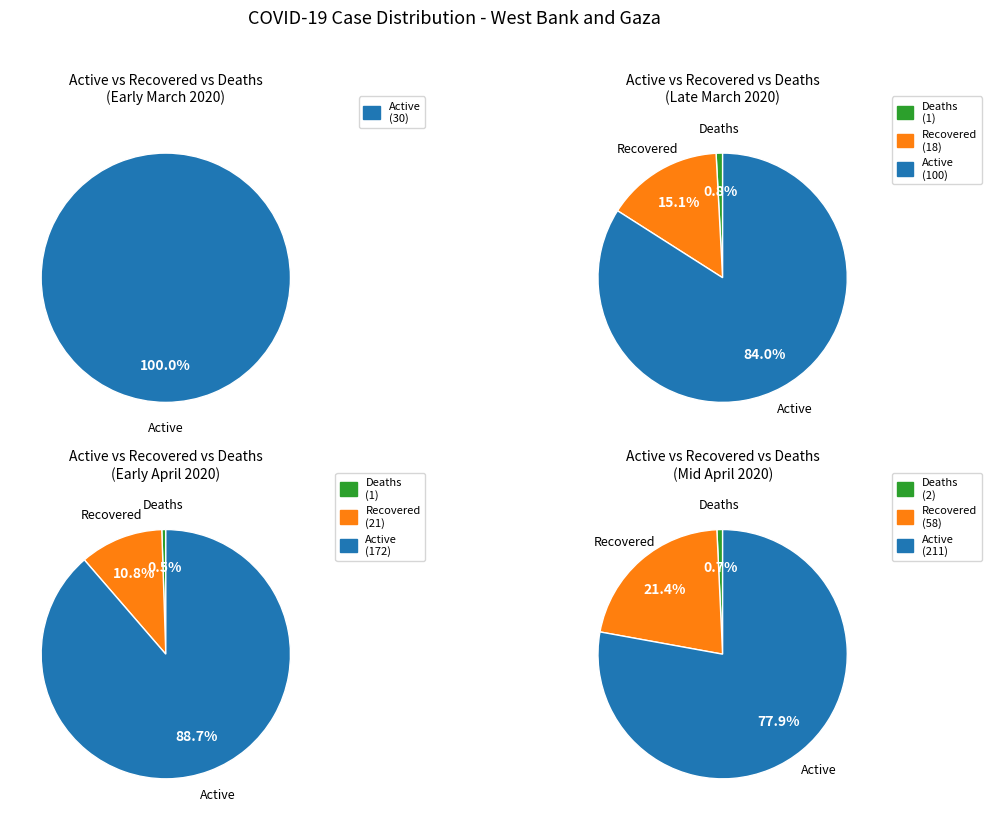

What is the change in value from Deaths to Active?

+99